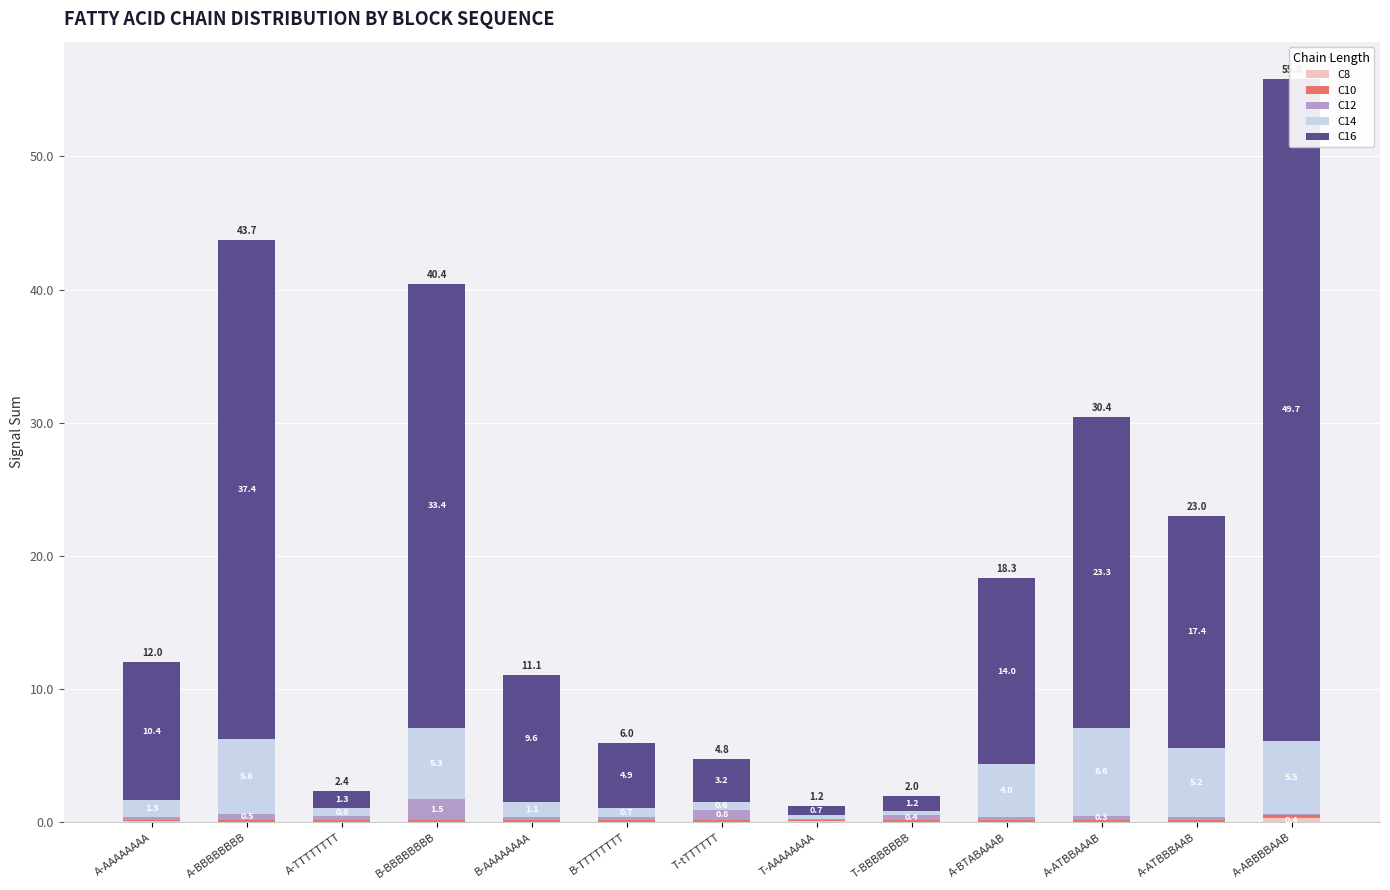

Is the value of C12 at T-BBBBBBBB greater than the value of C10 at A-AAAAAAAA?

Yes